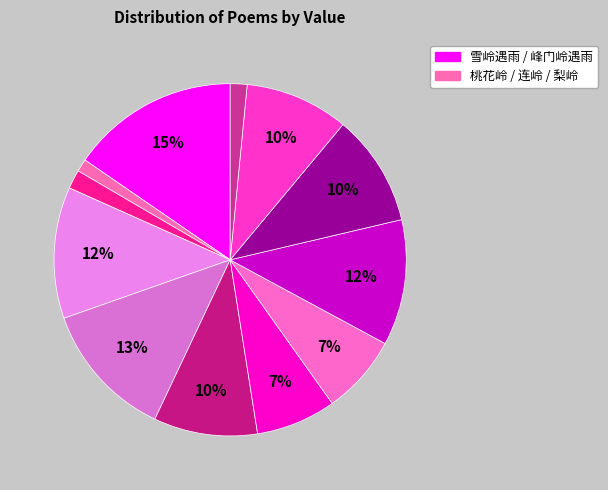

Is there any slice that represents more than half of the pie?

No